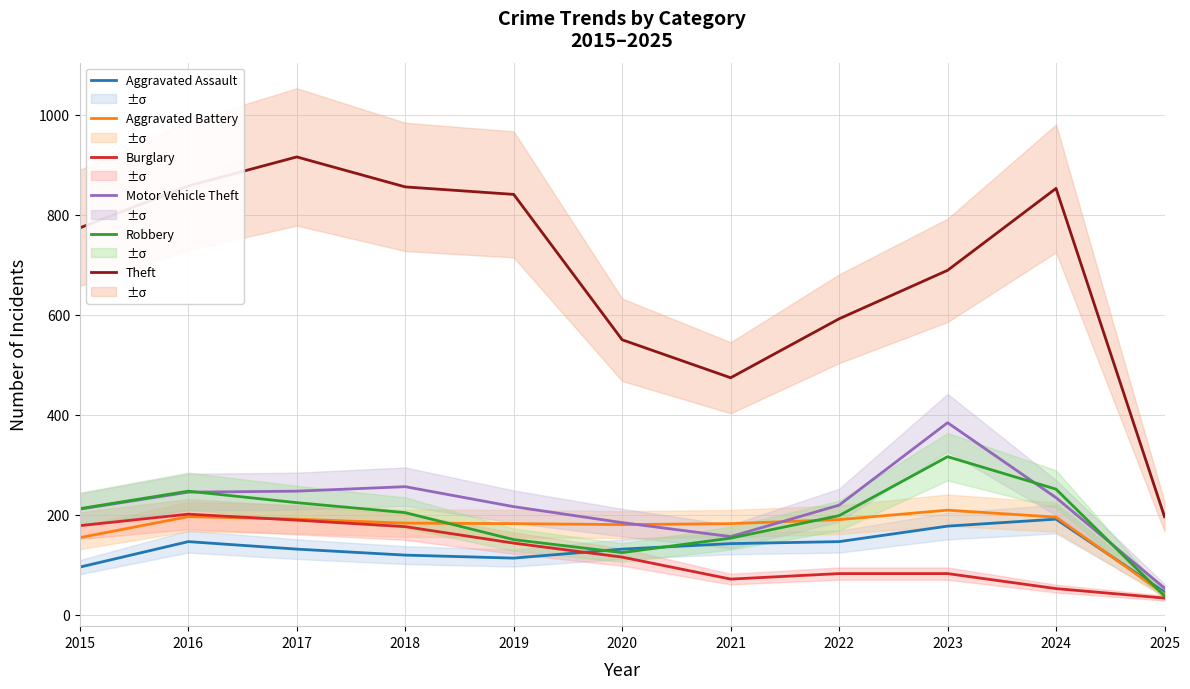

Which series ends up on top after the final intersection of Motor Vehicle Theft and Robbery?

Motor Vehicle Theft